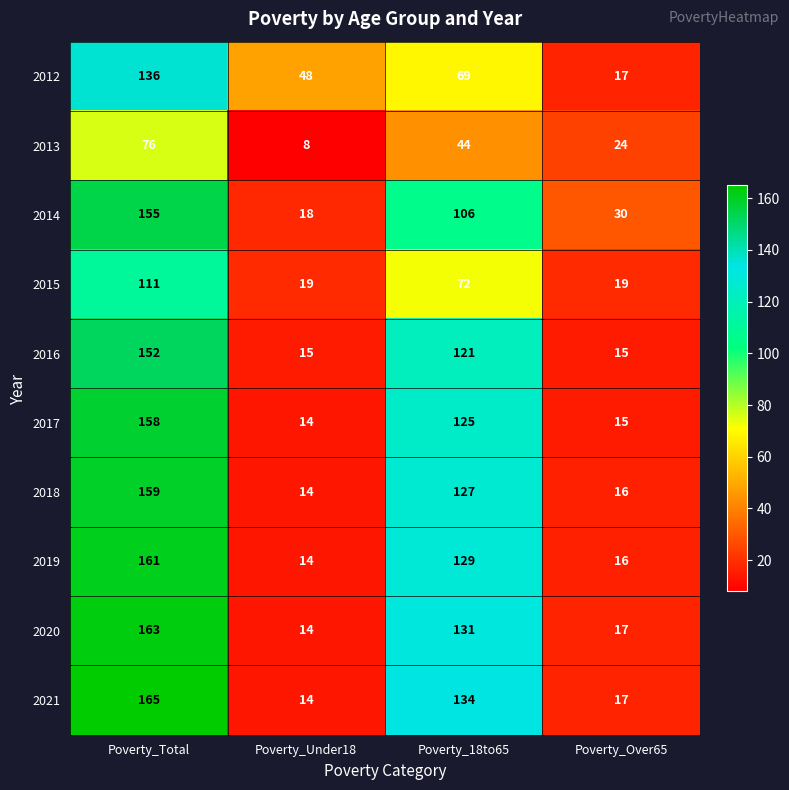

At which category is the sum across all series the highest?

Poverty_Total